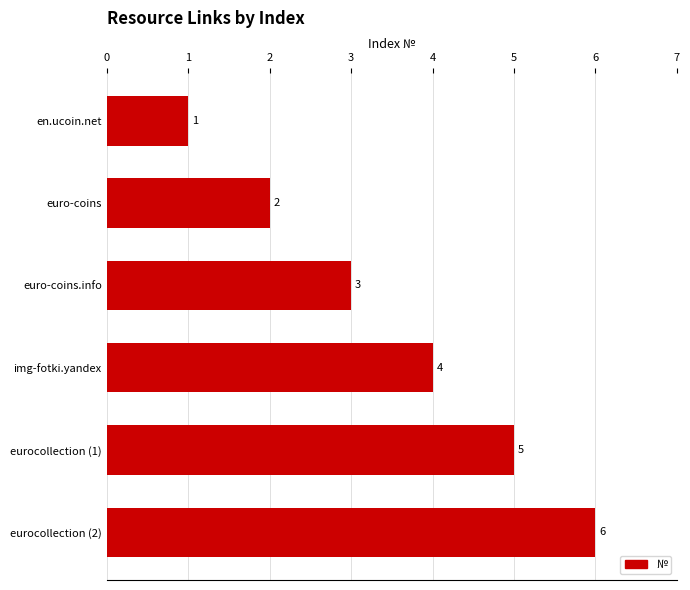

What is the difference between the maximum and minimum values?

5